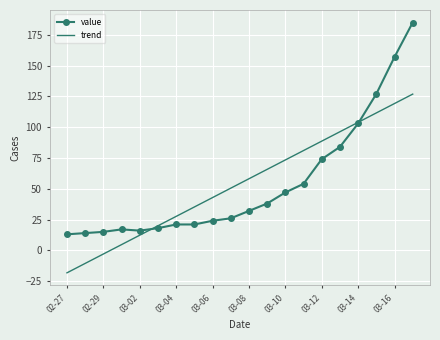

Which series has the widest spread of values?

value